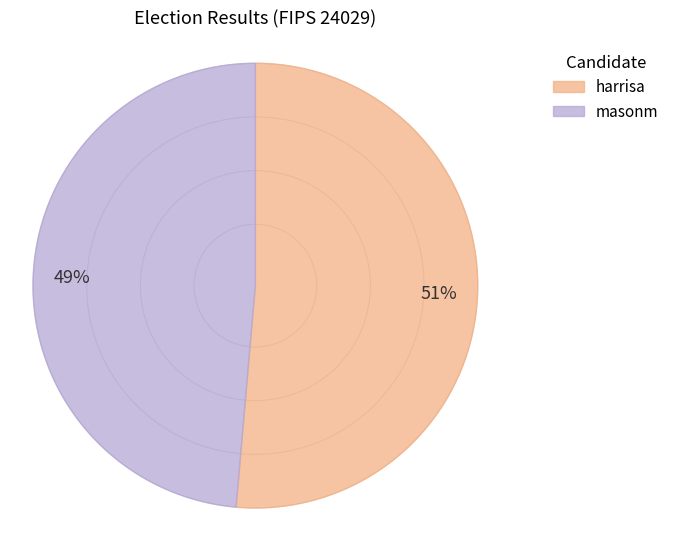

Is it true that masonm is 49% of the pie?

True